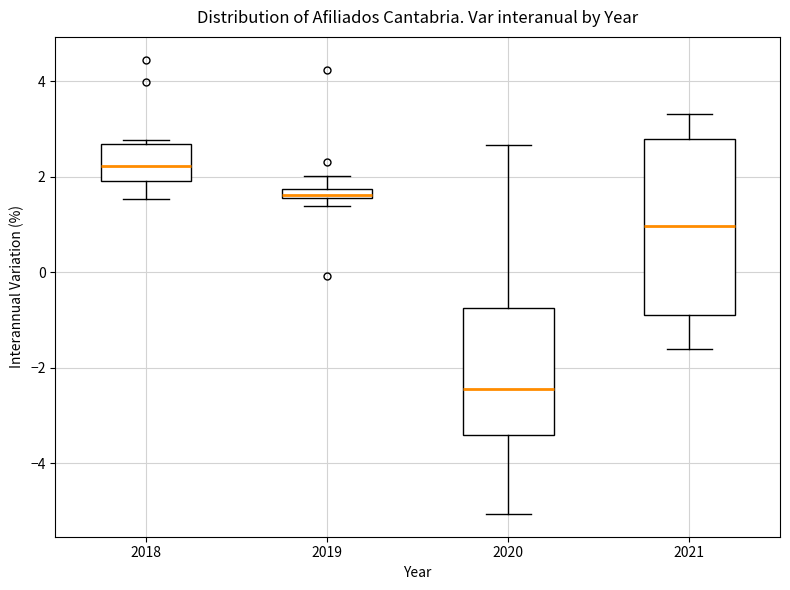

Which box has the lowest median line?

2020